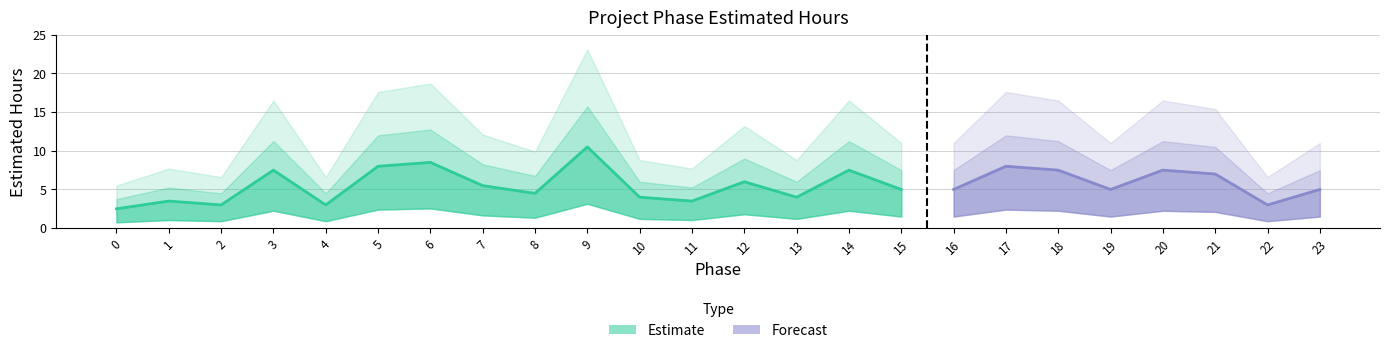

What value does the data have at 16?

5.0